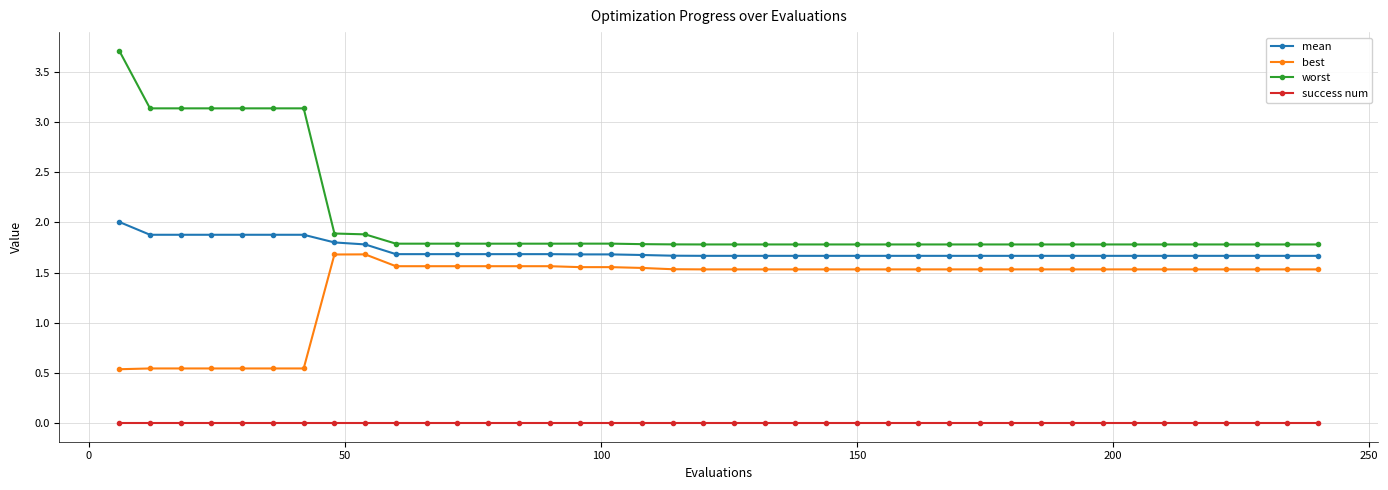

What is the greatest value displayed?

3.7